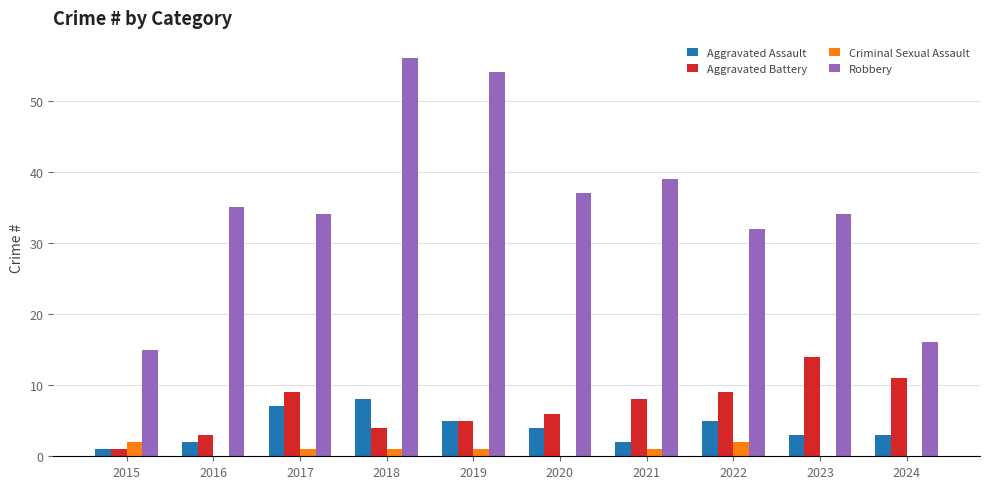

How many groups of bars are there?

10